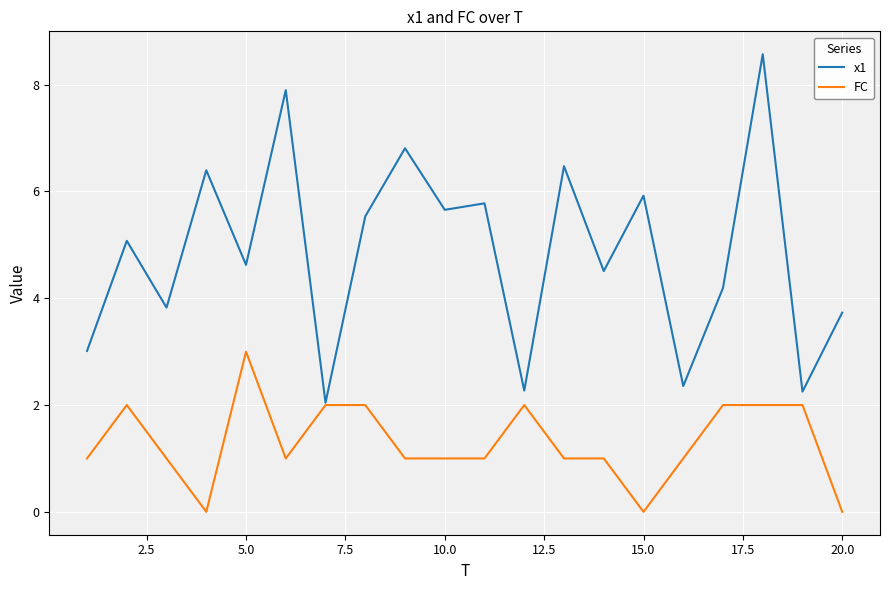

Which series has the largest total across all categories?

x1